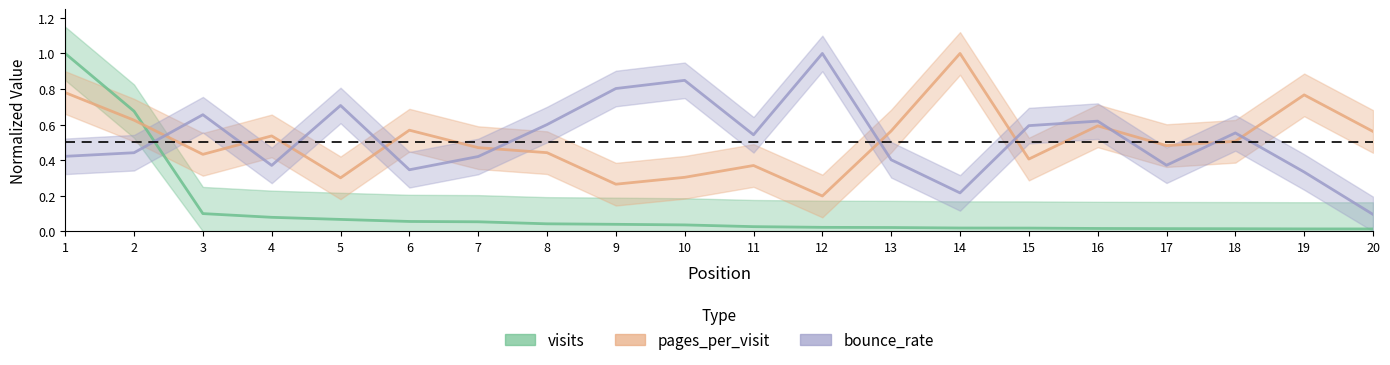

List the labels in order of visits value, largest first.

1, 2, 3, 4, 5, 6, 7, 8, 9, 10, 11, 12, 13, 14, 15, 16, 17, 18, 19, 20